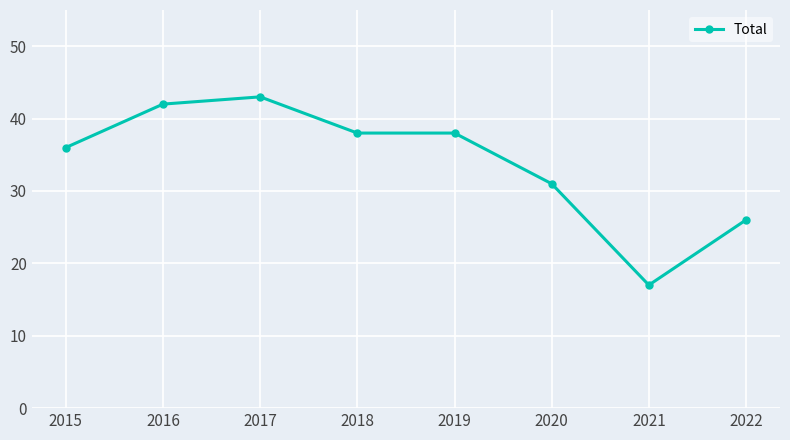

The value at 2019 is 38. True or false?

True